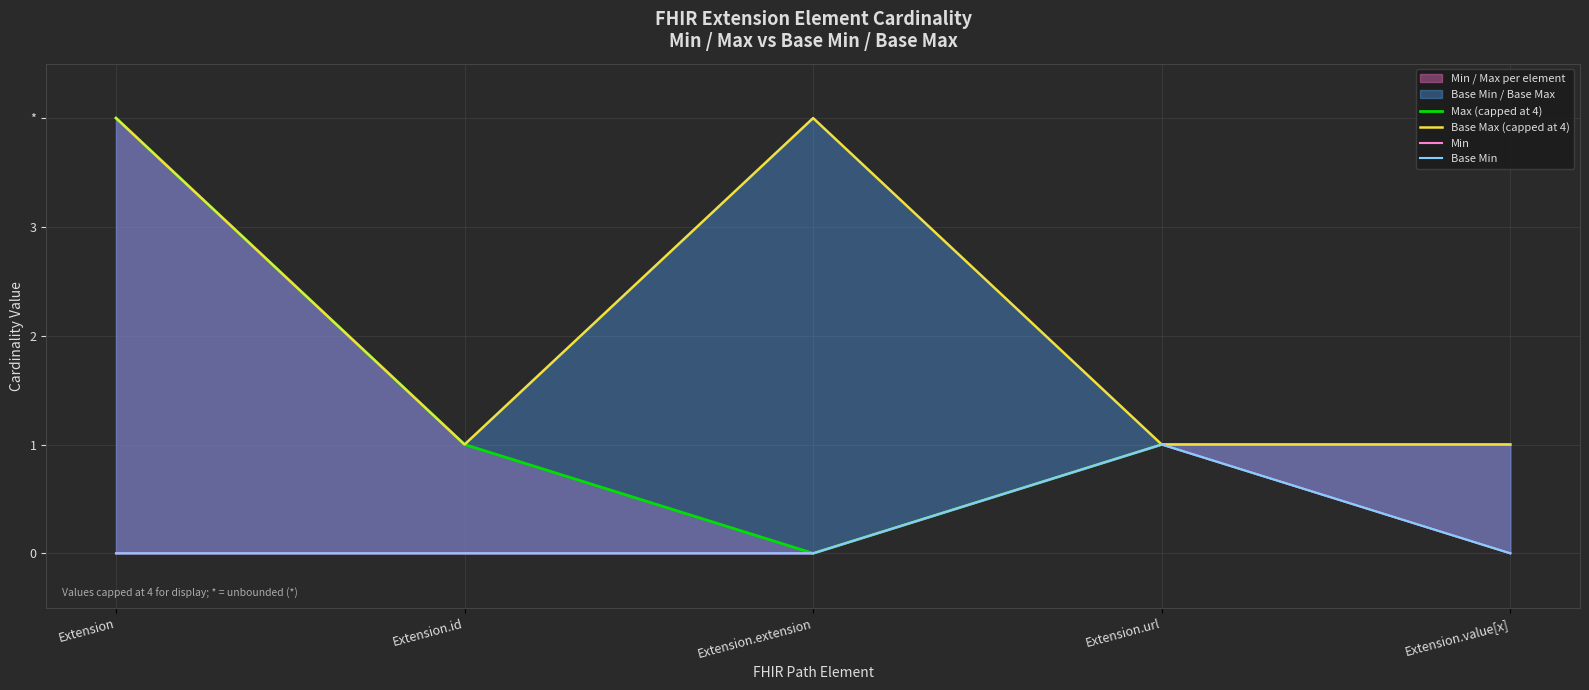

Which series has the widest spread of values?

Max (capped at 4)